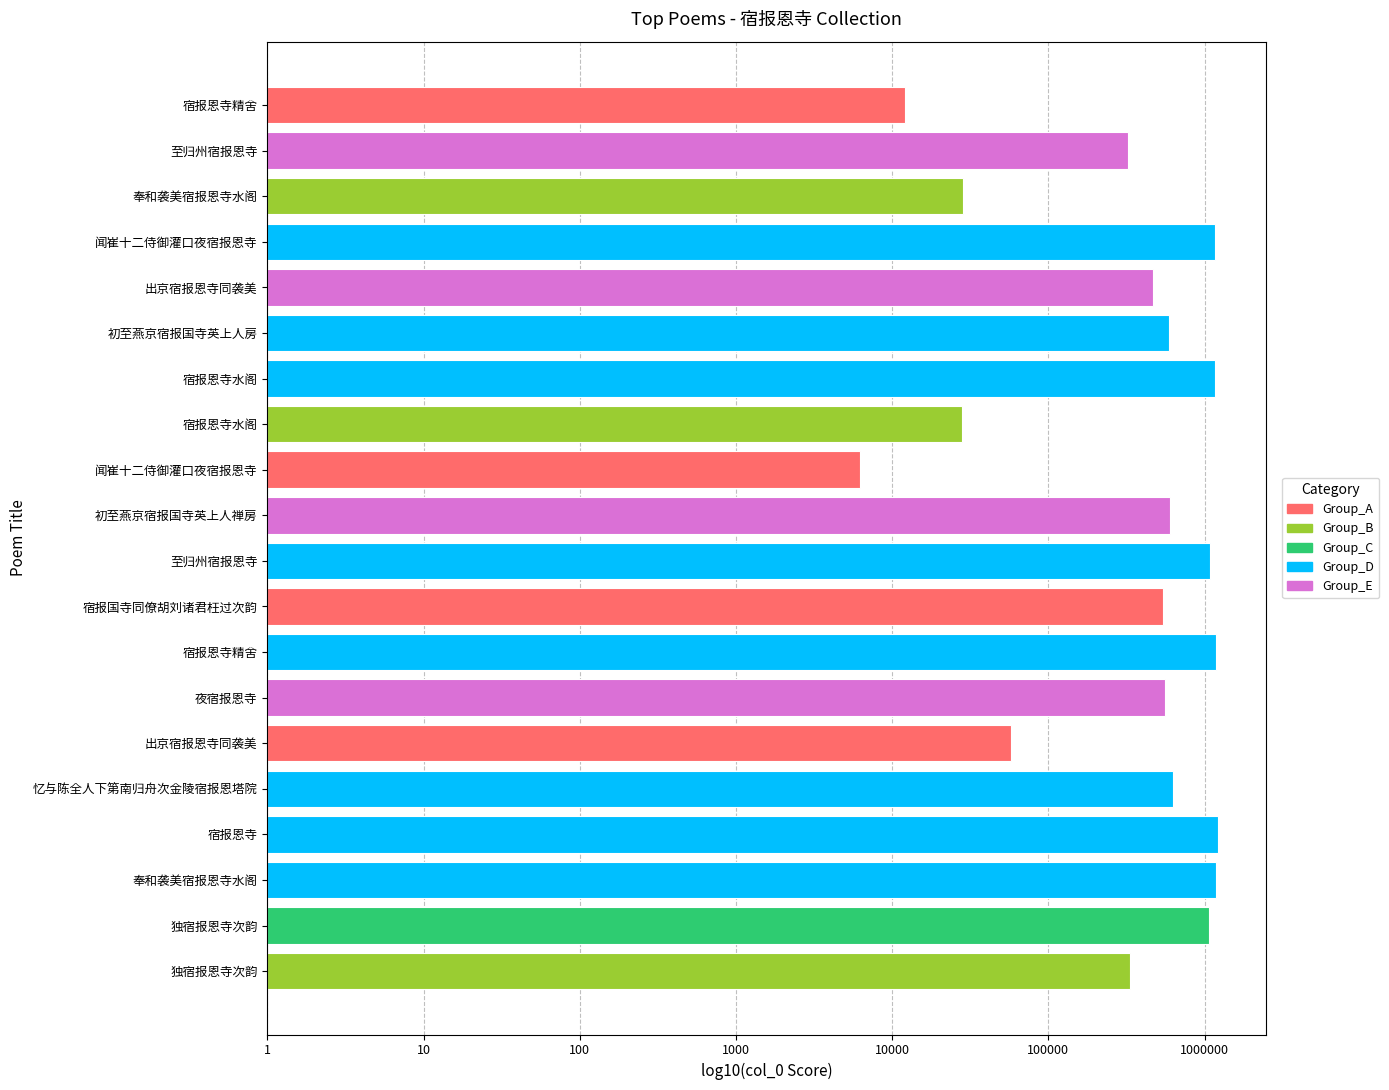

Count the number of categories in the chart.

20